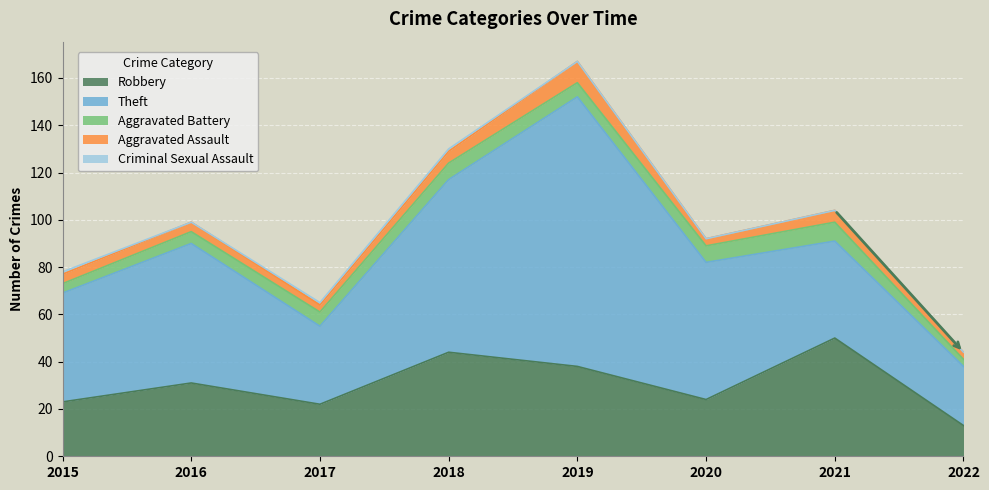

How many values in the Robbery series are below 31?

4